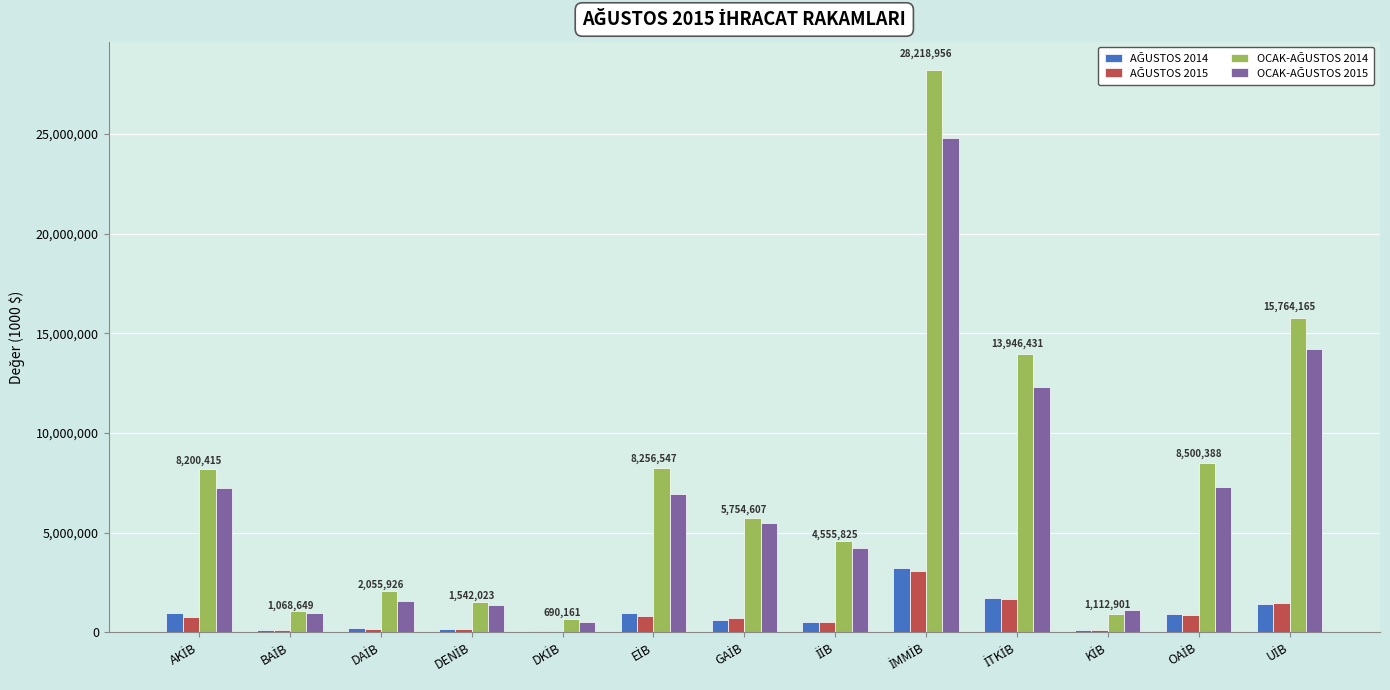

Reading left to right, extract all data points from this chart.

AĞUSTOS 2014: AKİB=954657.2	BAİB=108601.0	DAİB=213609.5	DENİB=186029.0	DKİB=77137.9	EİB=952555.2	GAİB=636353.2	İİB=539526.7	İMMİB=3216844.2	İTKİB=1694278.2	KİB=106993.2	OAİB=937679.5	UİB=1403268.3
AĞUSTOS 2015: AKİB=760775.4	BAİB=104583.9	DAİB=168937.2	DENİB=181540.0	DKİB=58350.6	EİB=836440.4	GAİB=707356.5	İİB=508490.5	İMMİB=3048841.6	İTKİB=1651513.3	KİB=124689.5	OAİB=874683.1	UİB=1456784.6
OCAK-AĞUSTOS 2014: AKİB=8200415.1	BAİB=1068649.7	DAİB=2055926.7	DENİB=1542023.8	DKİB=690161.5	EİB=8256547.7	GAİB=5754607.6	İİB=4555825.6	İMMİB=28218956.5	İTKİB=13946431.6	KİB=931306.7	OAİB=8500388.3	UİB=15764165.8
OCAK-AĞUSTOS 2015: AKİB=7239087.1	BAİB=955724.7	DAİB=1578399.0	DENİB=1386841.1	DKİB=512477.2	EİB=6913483.8	GAİB=5461526.2	İİB=4229592.0	İMMİB=24801569.4	İTKİB=12281092.8	KİB=1112901.2	OAİB=7289023.7	UİB=14187148.6